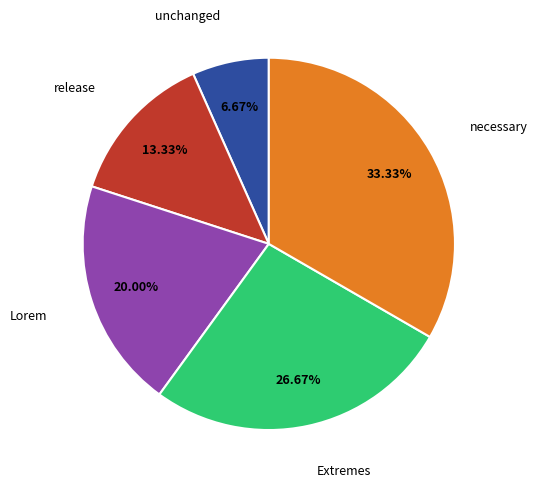

Is necessary the majority of the pie?

No